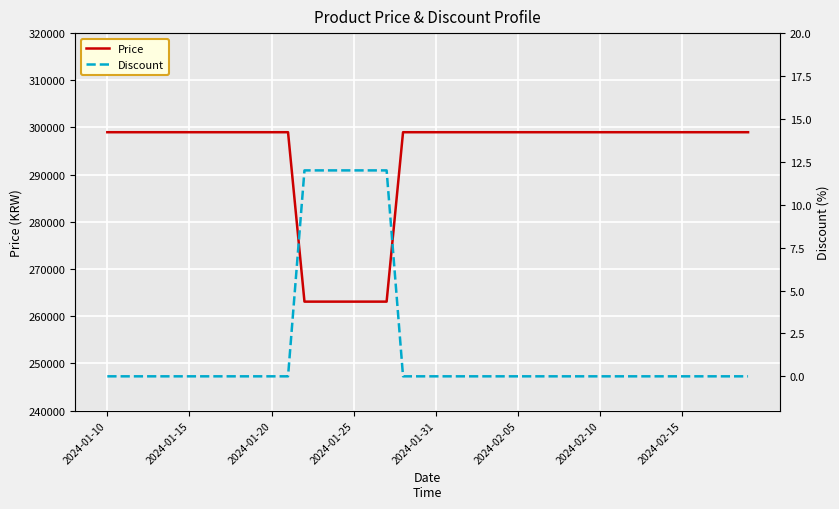

List the series in order of their overall mean, highest first.

Price, Discount